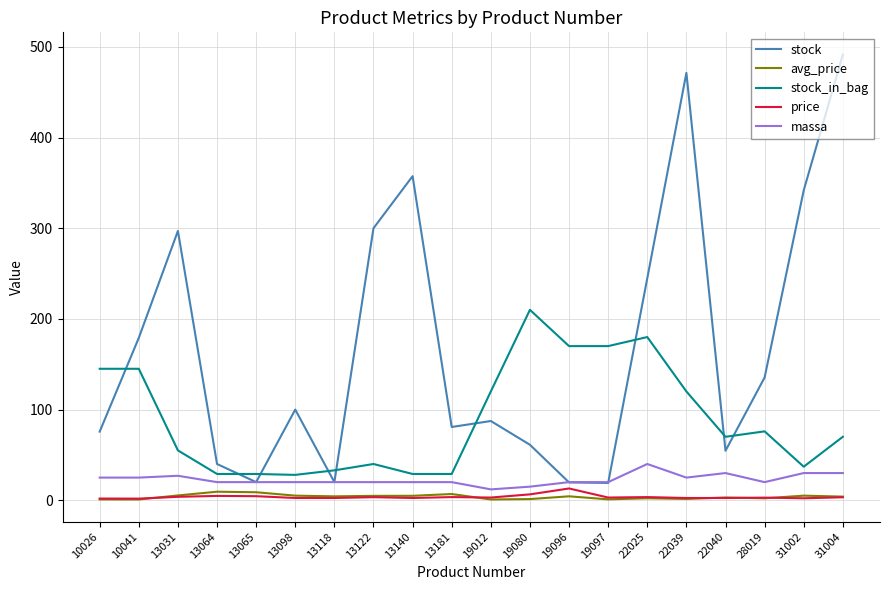

How many times do stock_in_bag and stock cross each other?

9